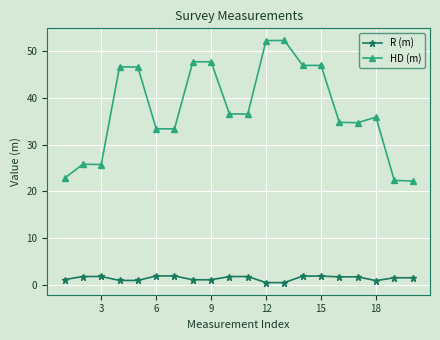

What is the value of the R (m) point at the 10th from the left?

1.7